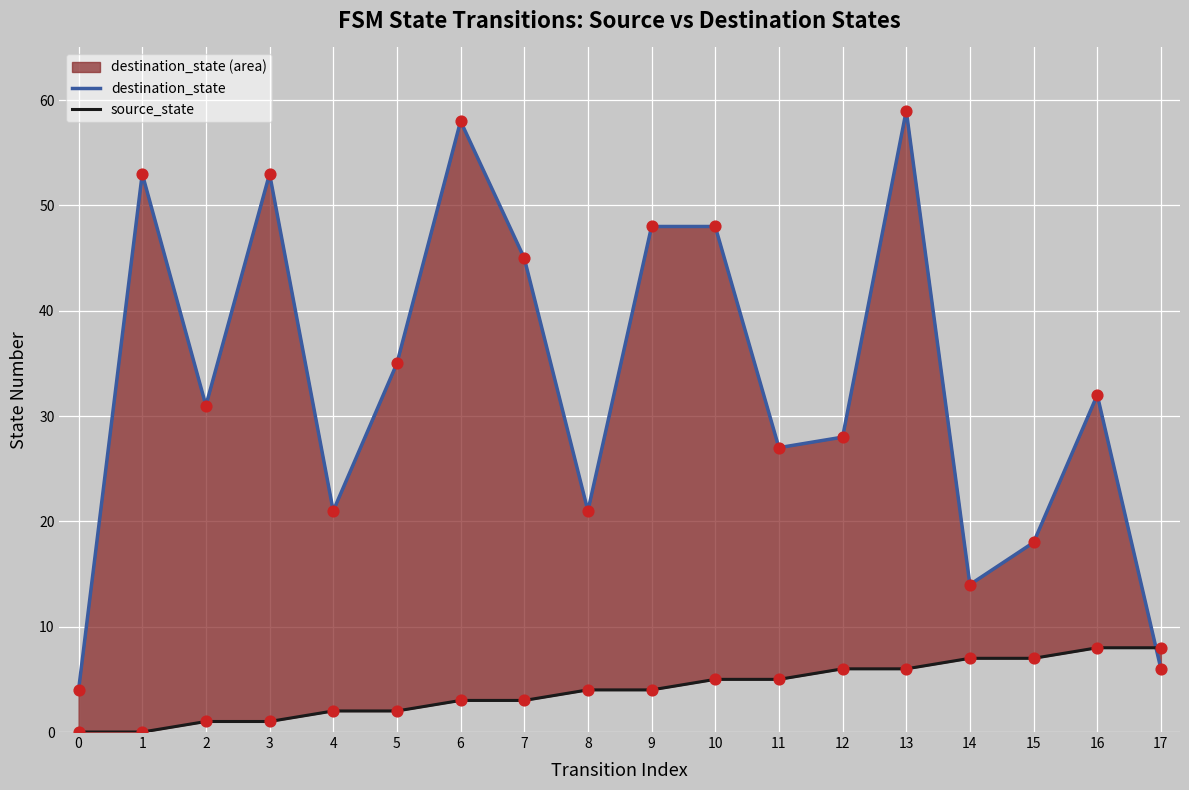

Which series reaches the minimum Y coordinate?

source_state